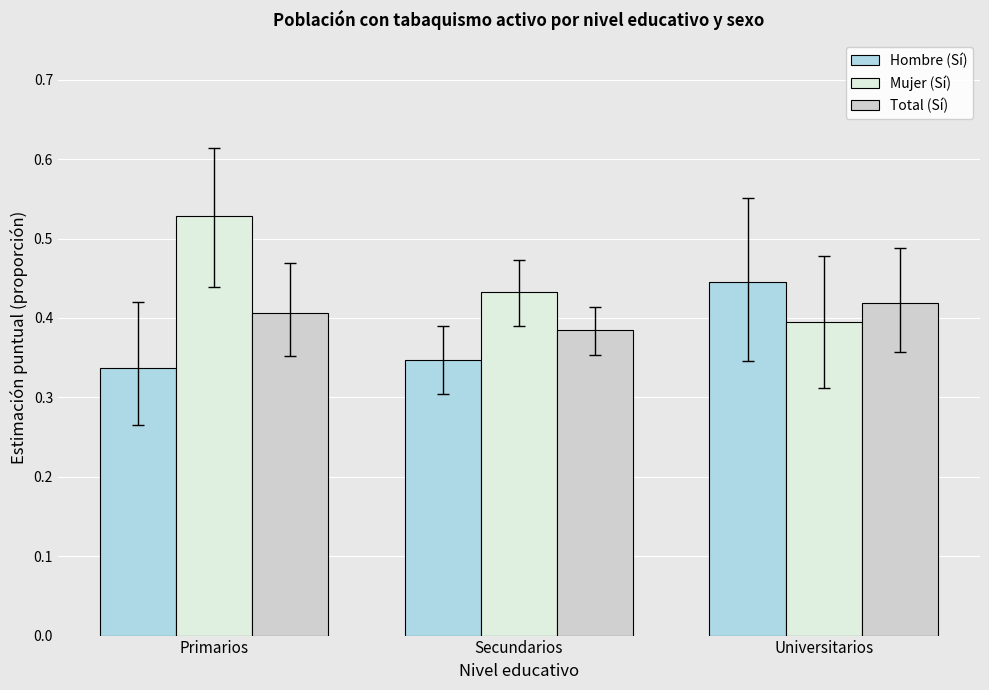

Between Primarios and Universitarios, which series saw the biggest shift?

Mujer (Sí)